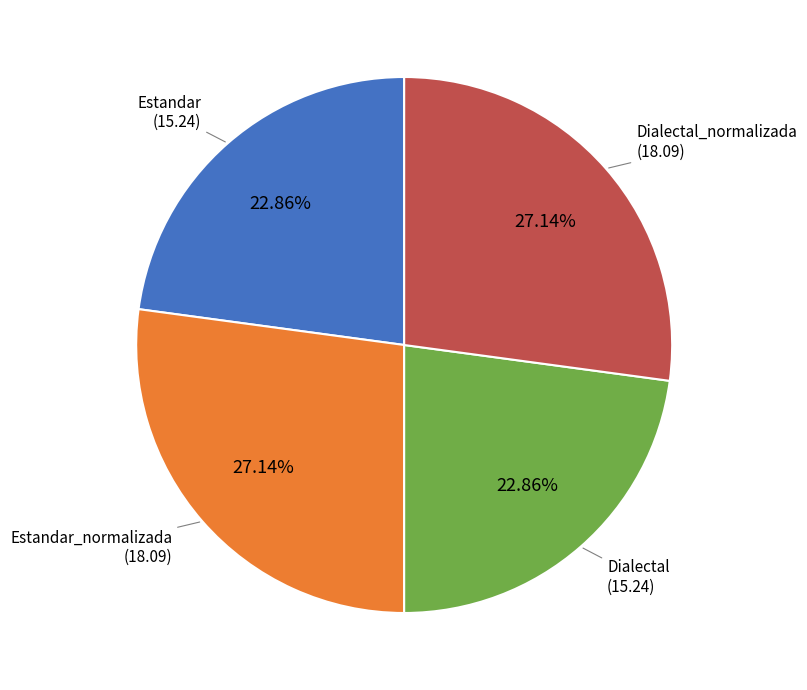

Count the number of slices in the pie.

4